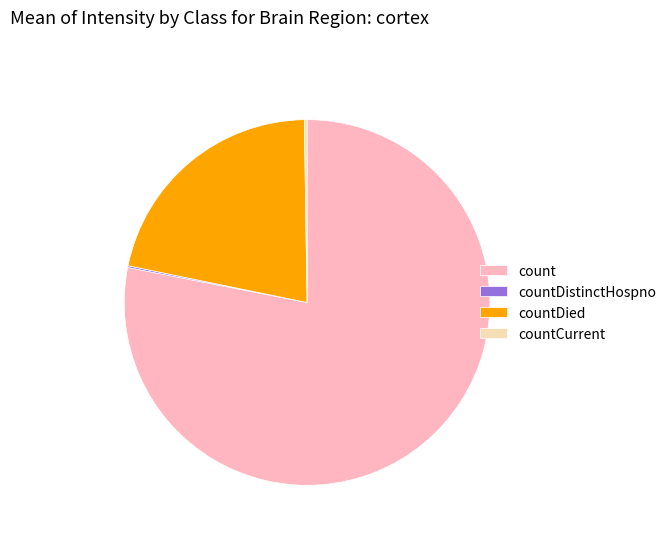

Approximately how many times larger is the value at countDied compared to count?

0.3